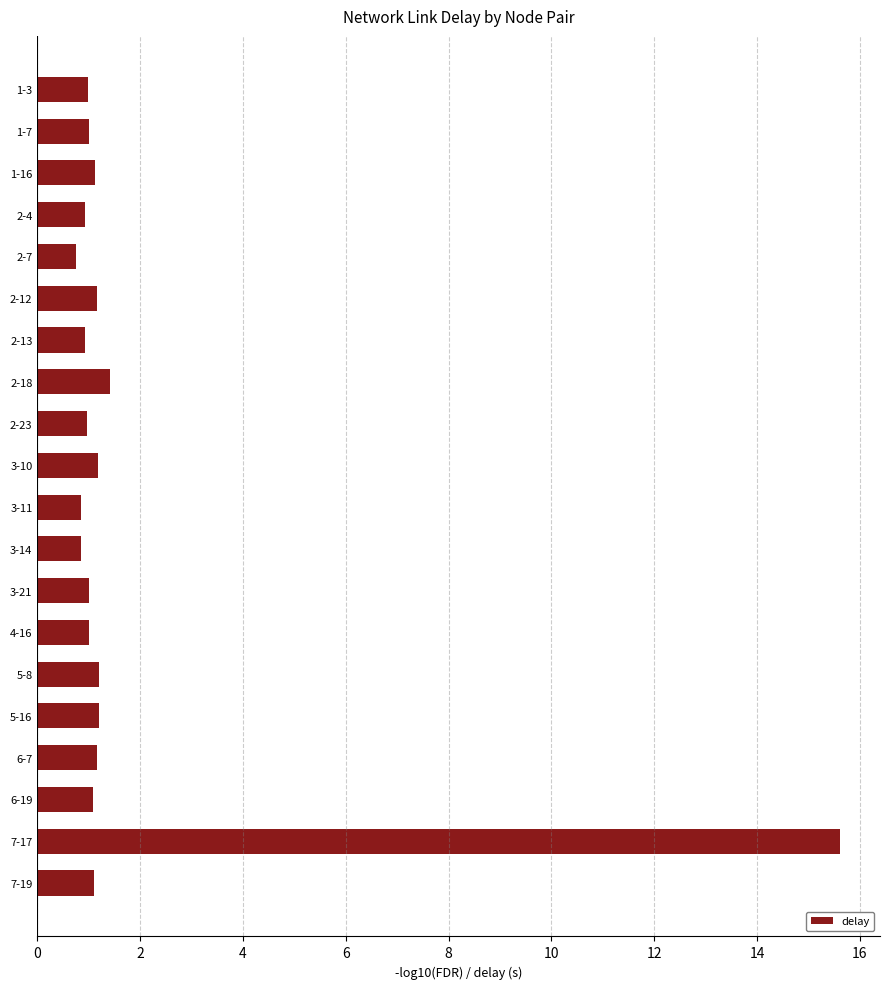

What is the label of the 15th bar from the bottom?

2-12